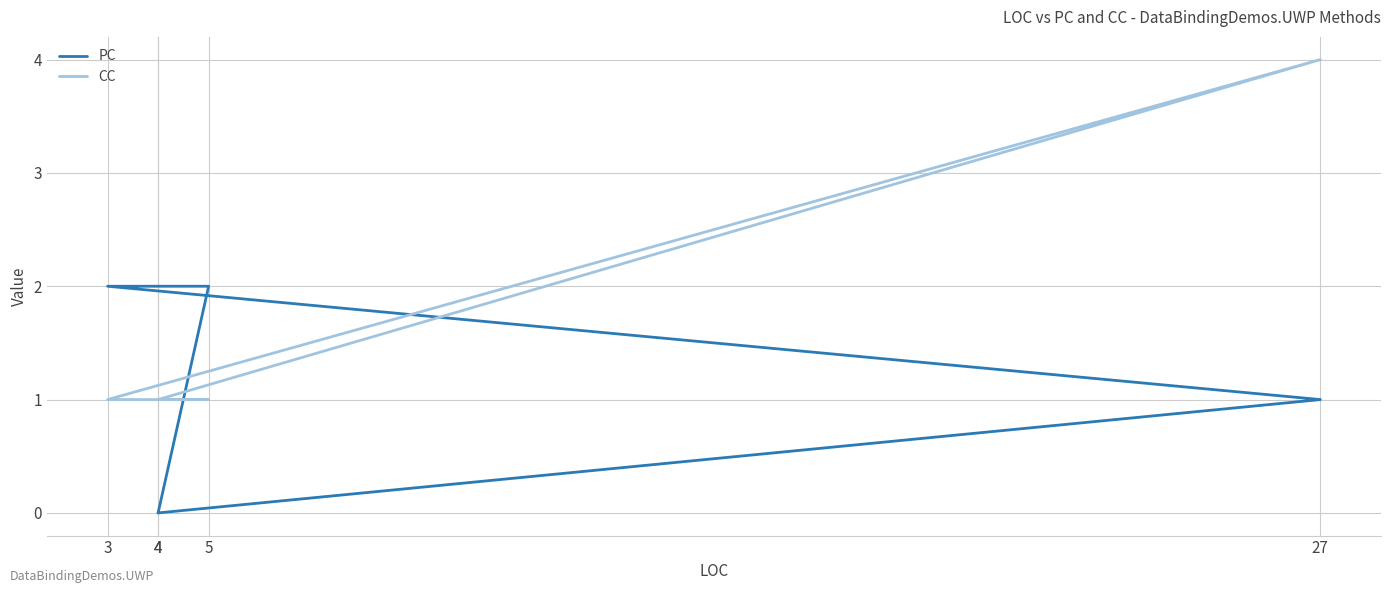

What is the sum of the PC values at 27 and 3?

3